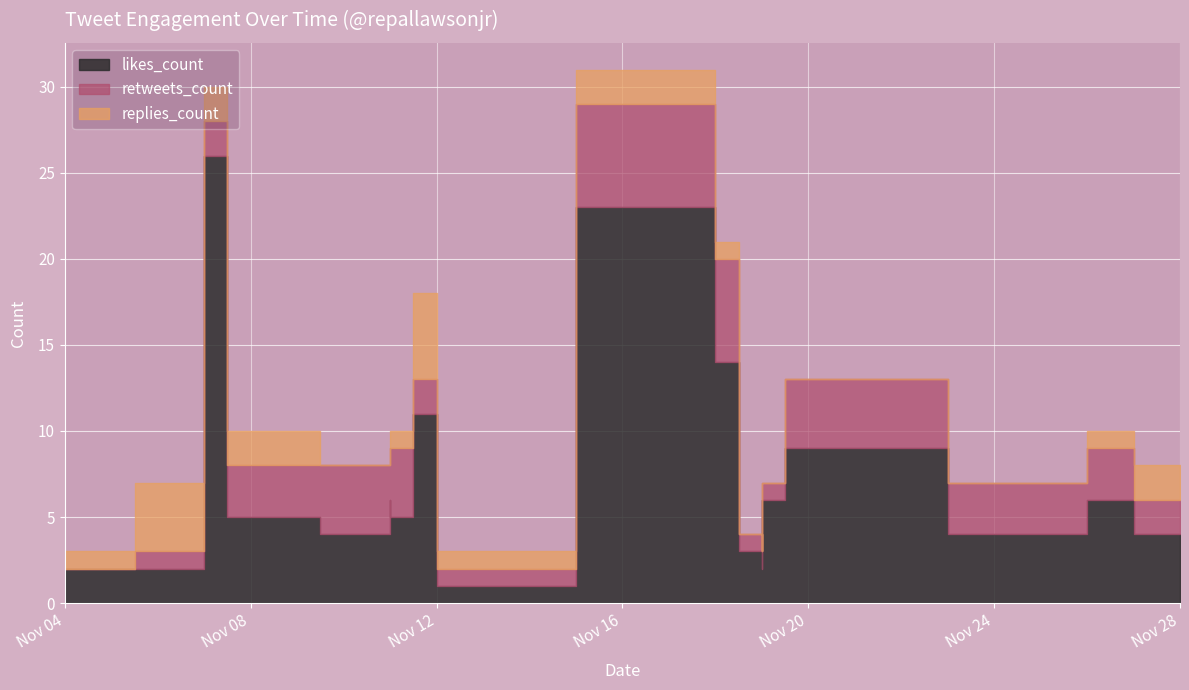

Which category has the lowest value in the likes_count series?

2019-11-12